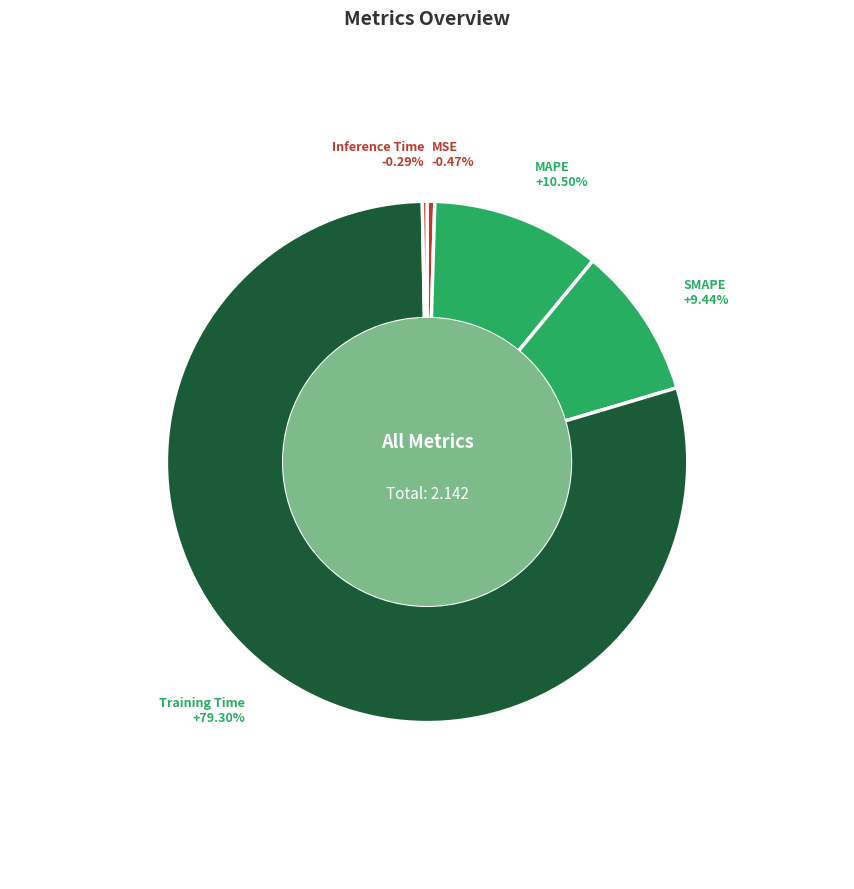

To the nearest percent, what is the combined percentage of Training Time and MAPE?

90%